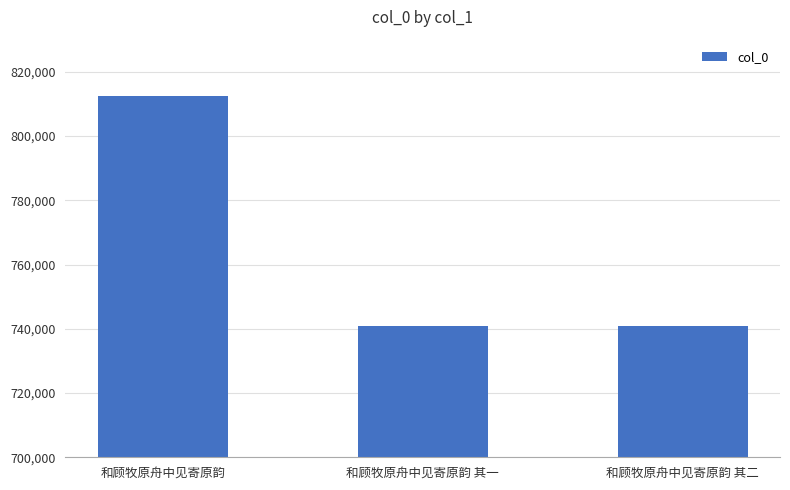

What position from the left is 和顾牧原舟中见寄原韵 其二?

3